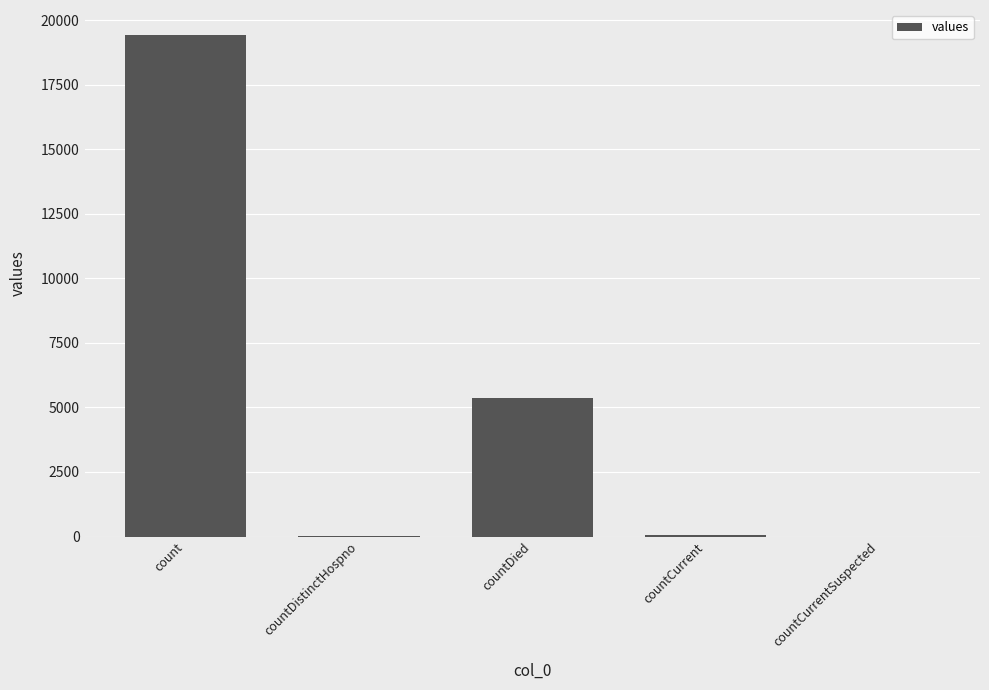

Approximately how many times larger is the value at count compared to countDied?

3.6